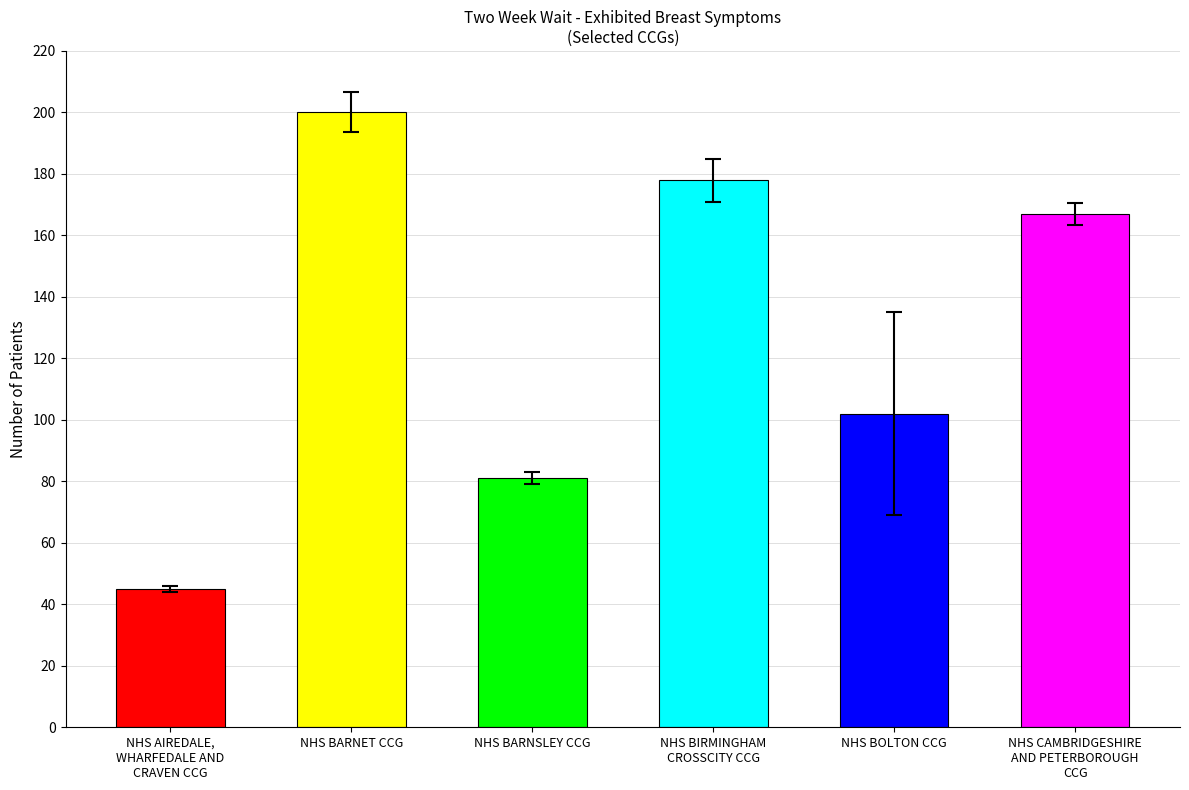

Does the chart contain any negative values?

No